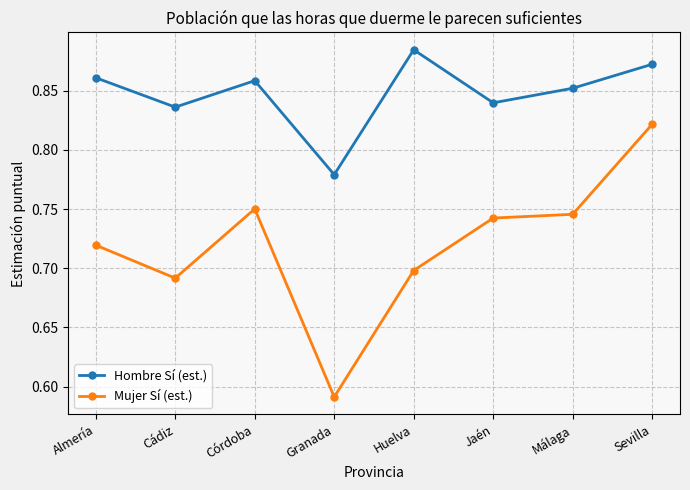

At which label is Hombre Sí (est.) closest to 0?

Granada